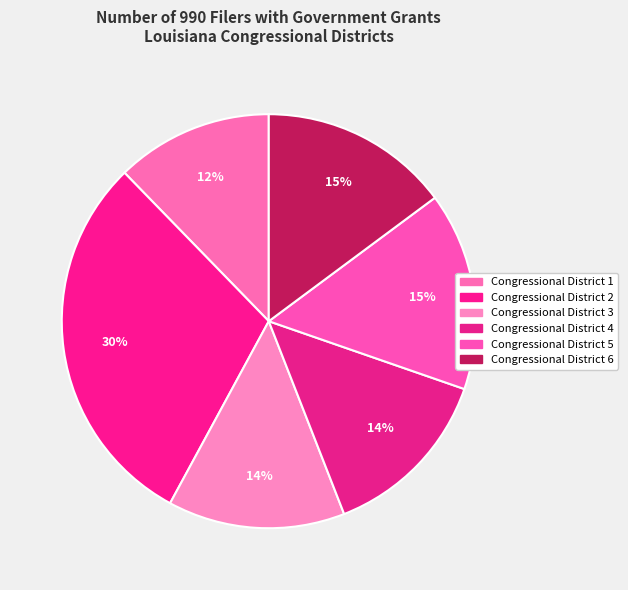

To the nearest percent, what is the average slice percentage?

17%